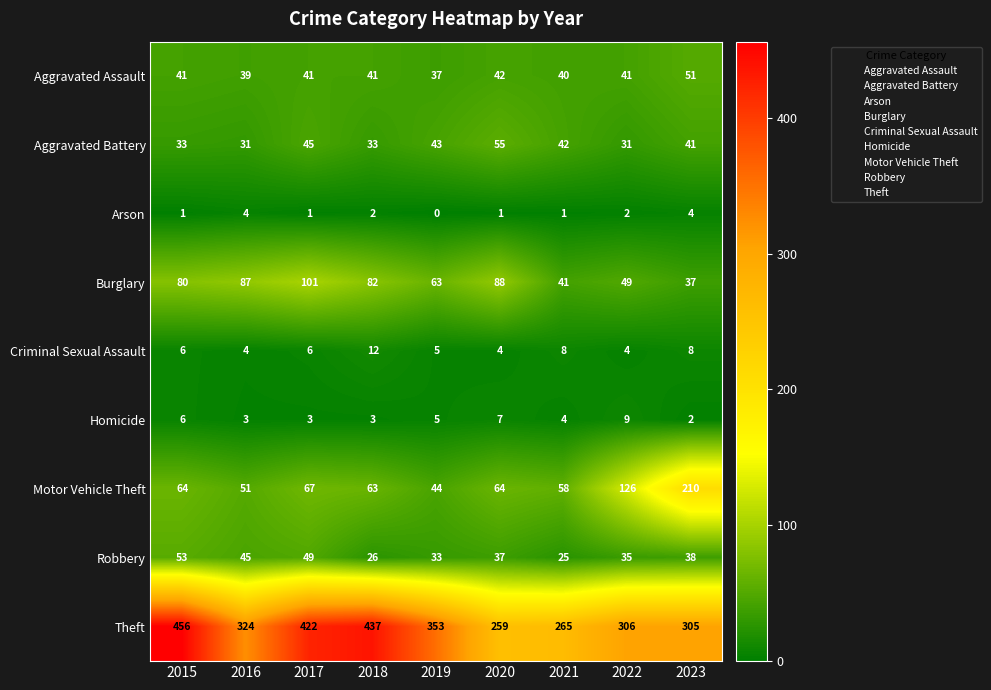

Which label corresponds to the smallest value in the chart?

2019